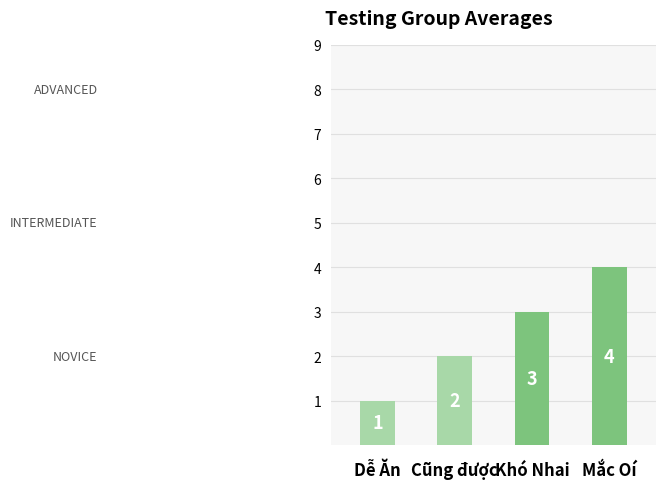

What is the smallest value displayed?

1